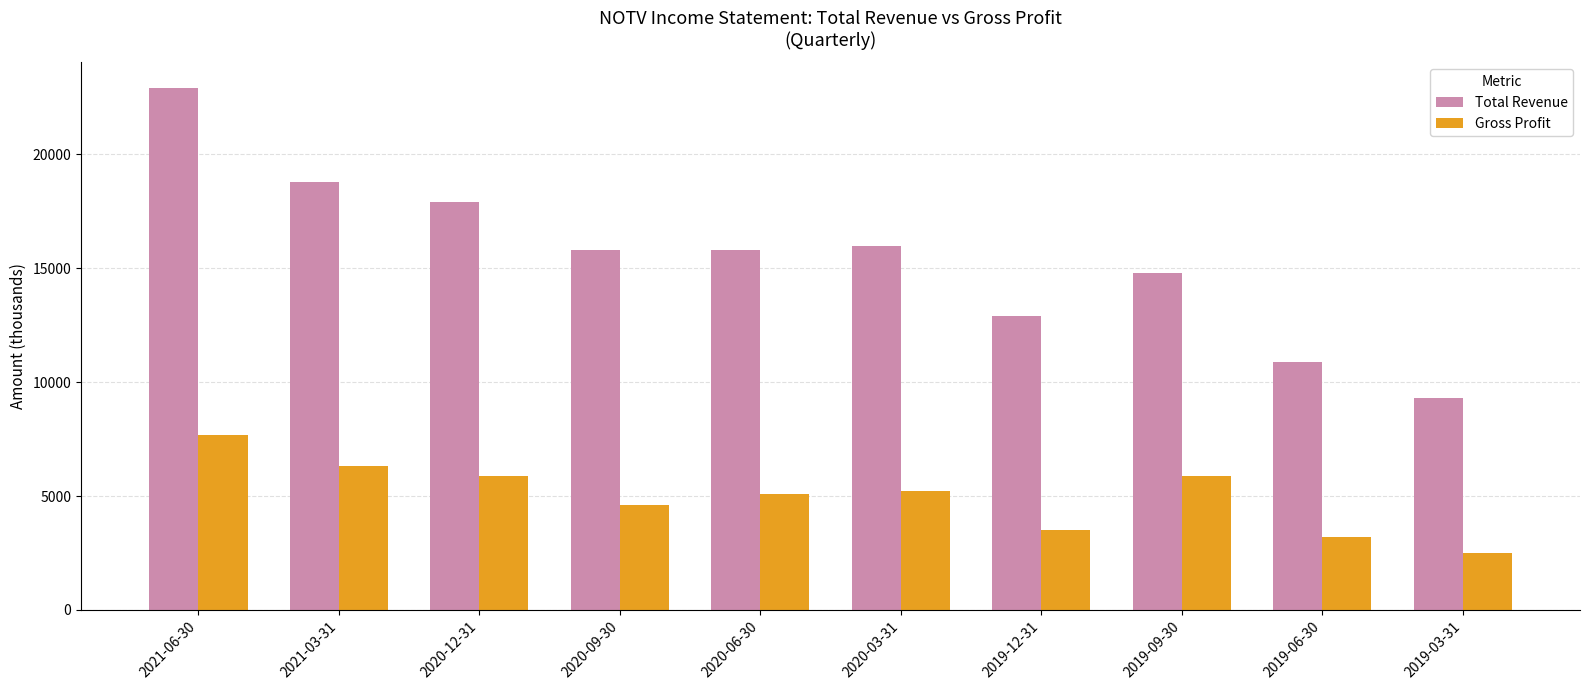

What is the minimum value shown in the chart?

2500